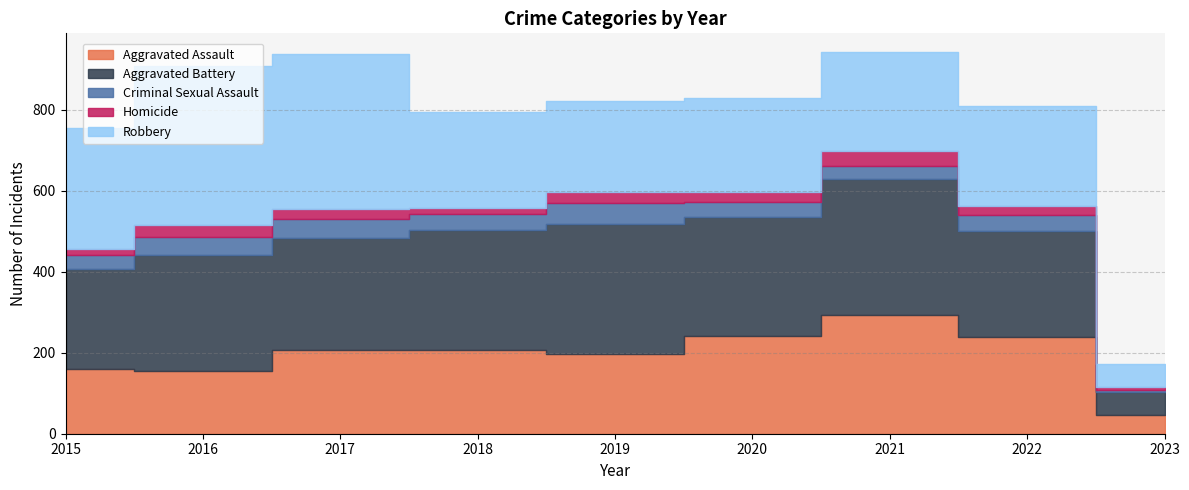

What is the sum of the Homicide values at 2021 and 2018?

52